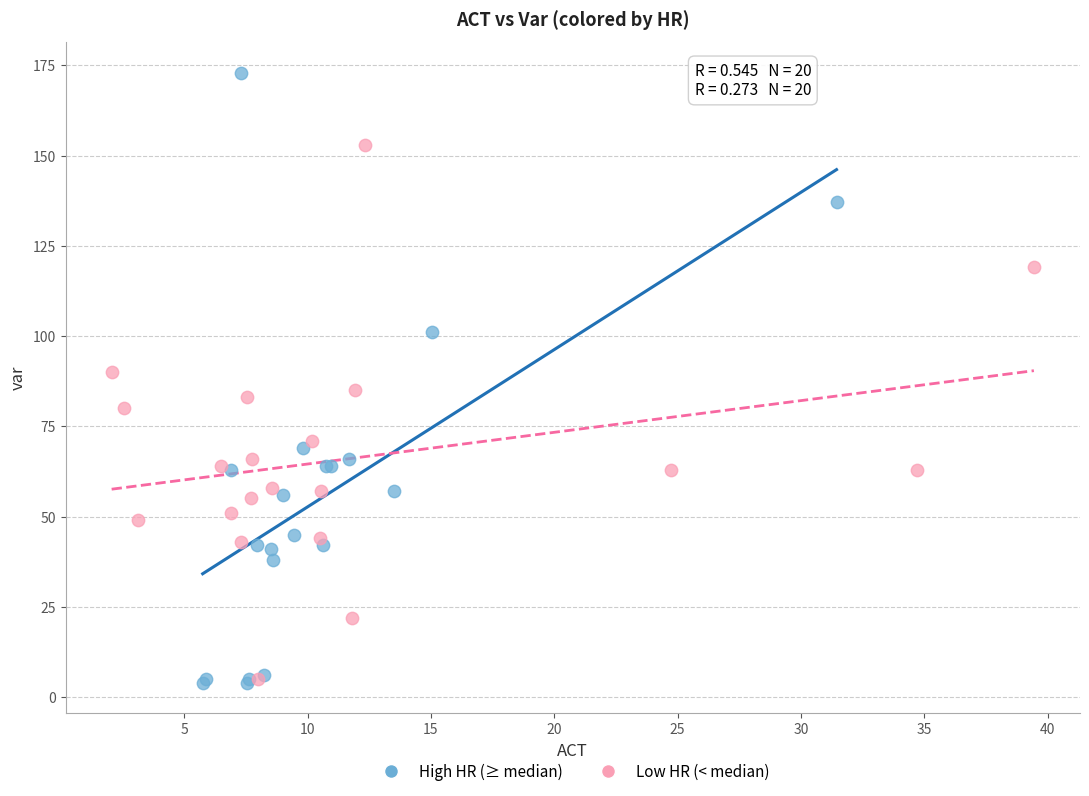

Which series reaches the maximum Y coordinate?

High HR (≥ median)